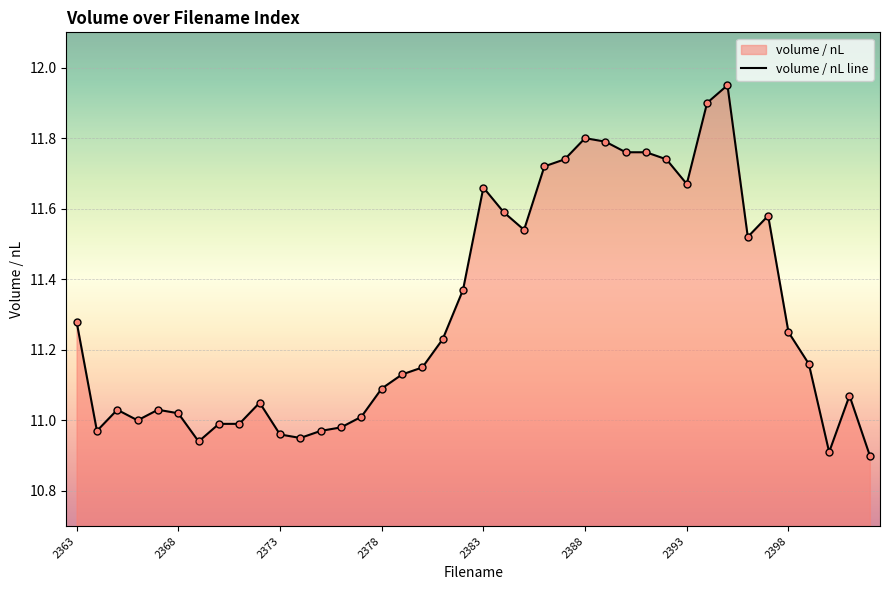

What is the change in value from 16 to 31?

+0.8